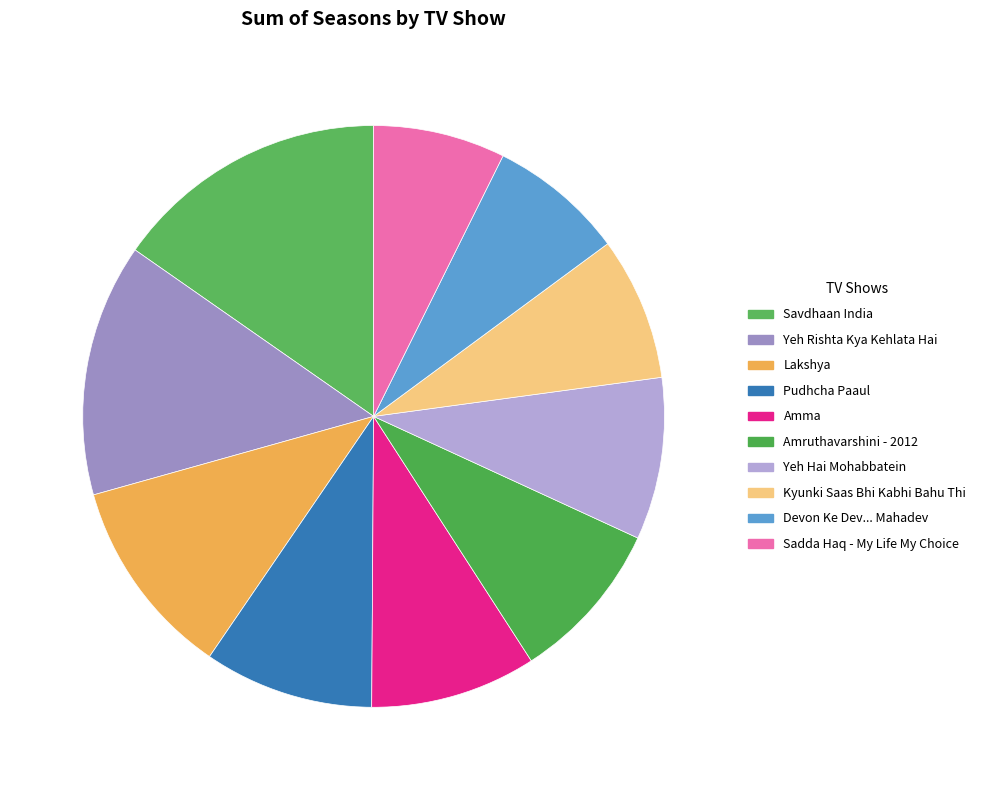

True or false: Yeh Hai Mohabbatein accounts for 9% of the total.

True